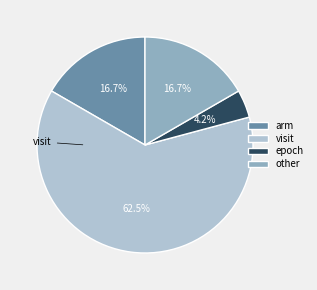

What percentage is NOT represented by arm?

83.3%